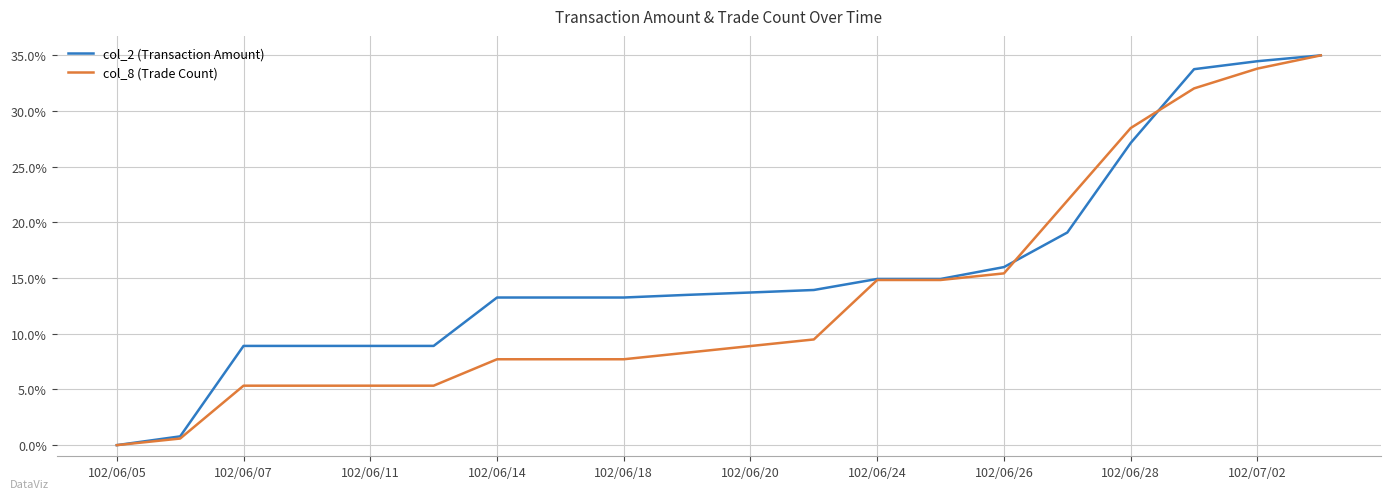

Which series has the largest total across all categories?

col_2 (Transaction Amount)